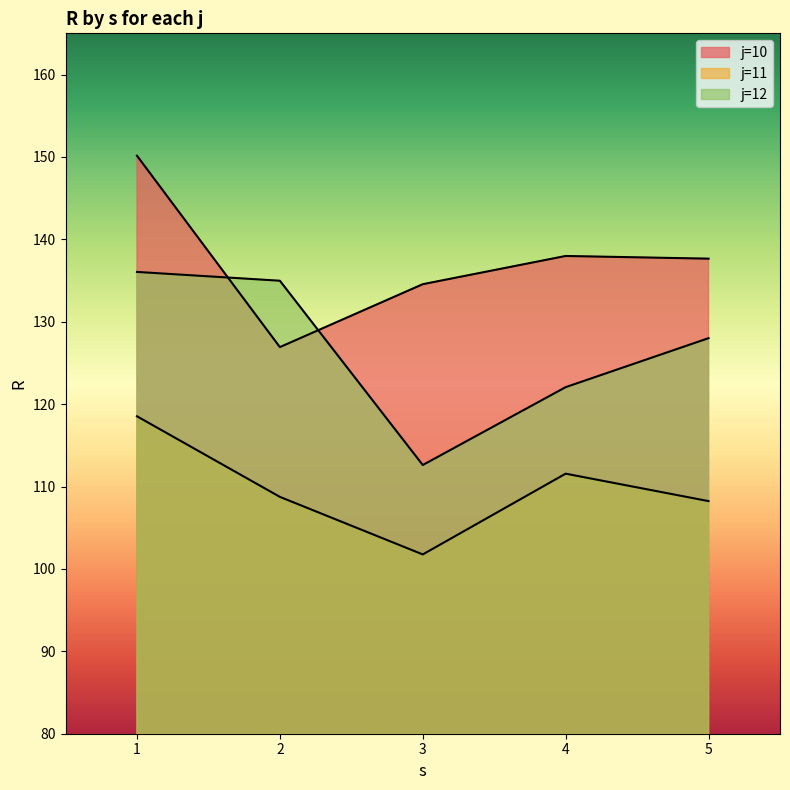

Reading left to right, list all the values displayed in this chart.

R: 150.2	126.9	134.6	138.0	137.7	118.5	108.7	101.8	111.6	108.2	136.0	135.0	112.6	122.1	128.0
s: 1.0	2.0	3.0	4.0	5.0	1.0	2.0	3.0	4.0	5.0	1.0	2.0	3.0	4.0	5.0